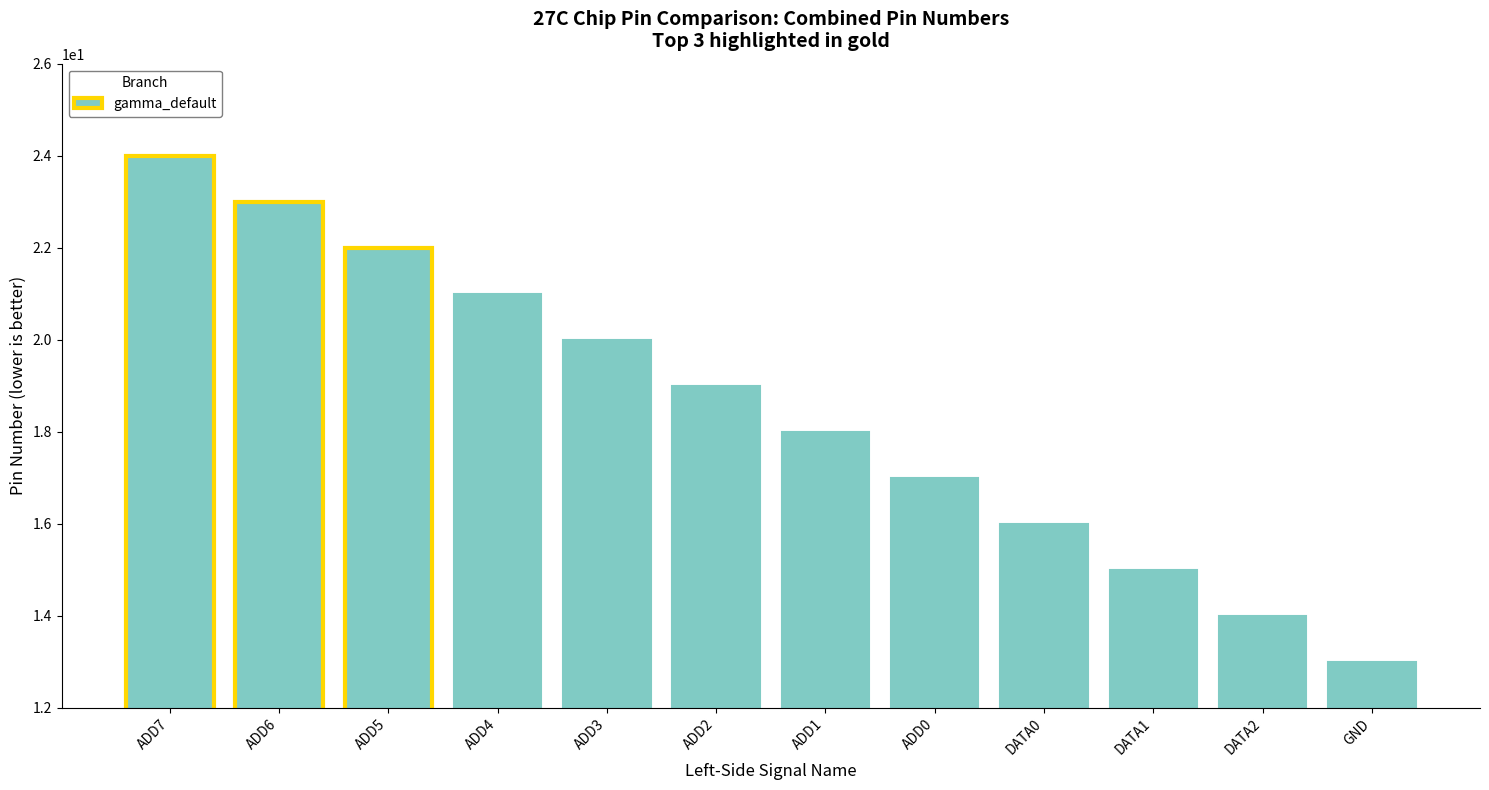

List the labels in order of value, largest first.

ADD7, ADD6, ADD5, ADD4, ADD3, ADD2, ADD1, ADD0, DATA0, DATA1, DATA2, GND